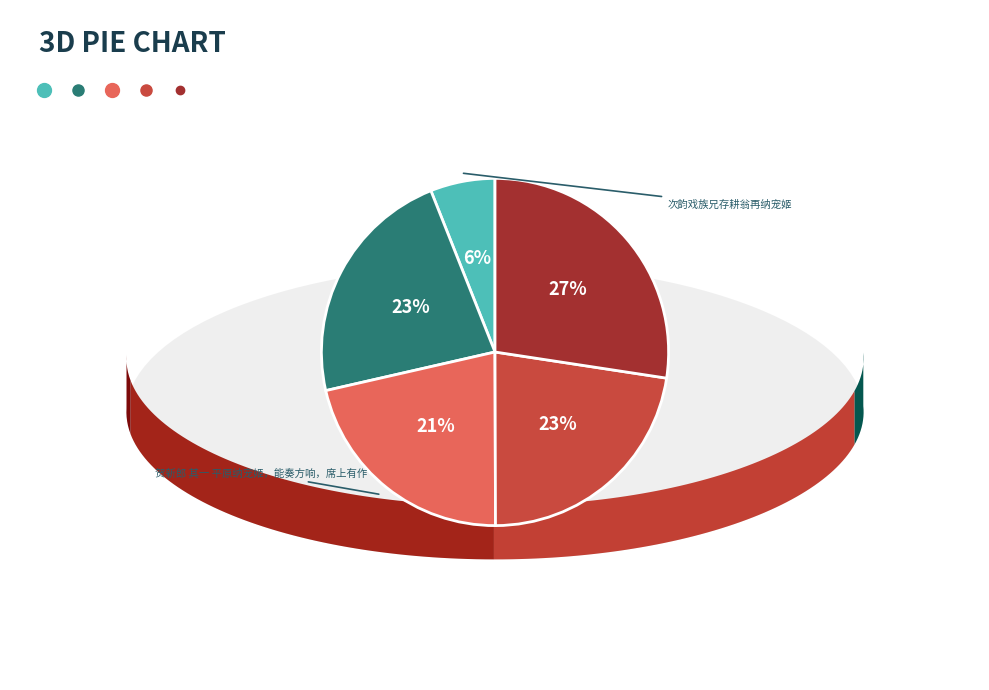

How many segments does this pie chart have?

5